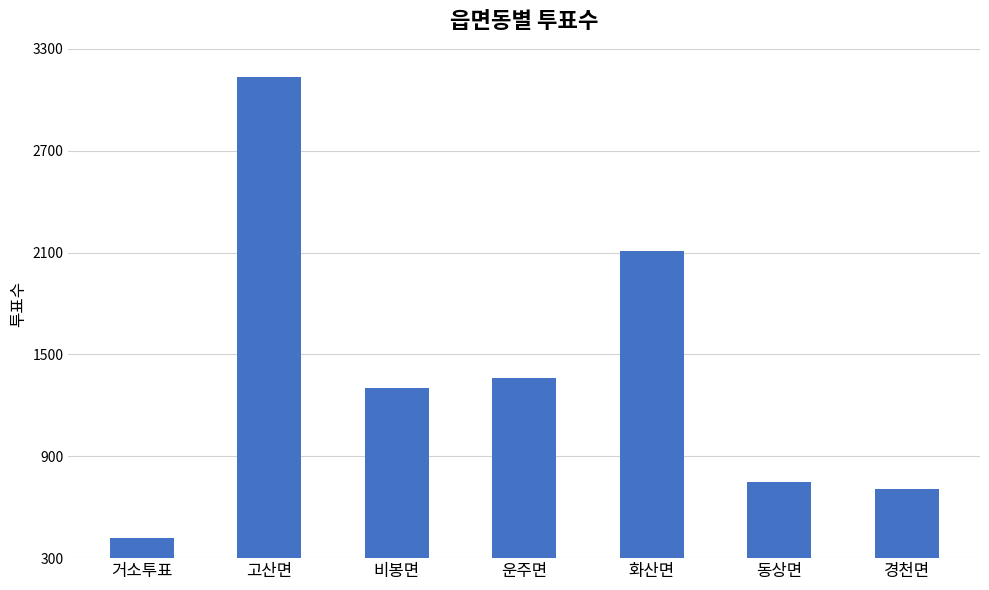

List the labels in order of value, smallest first.

거소투표, 경천면, 동상면, 비봉면, 운주면, 화산면, 고산면